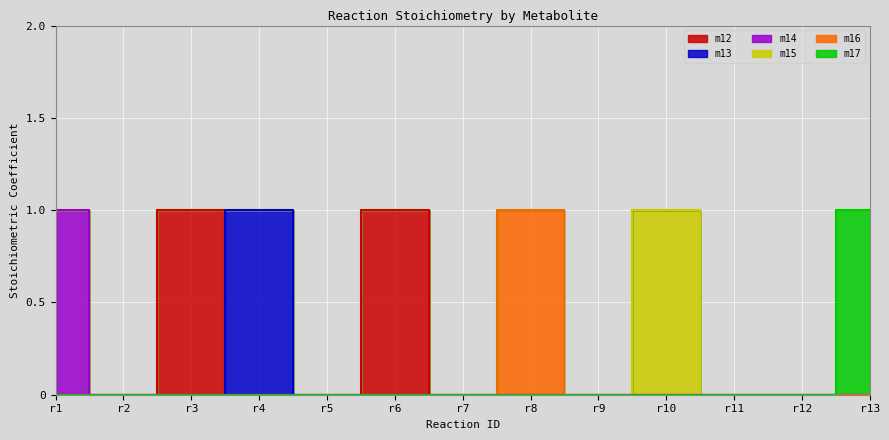

At which category is the sum across all series the highest?

r1